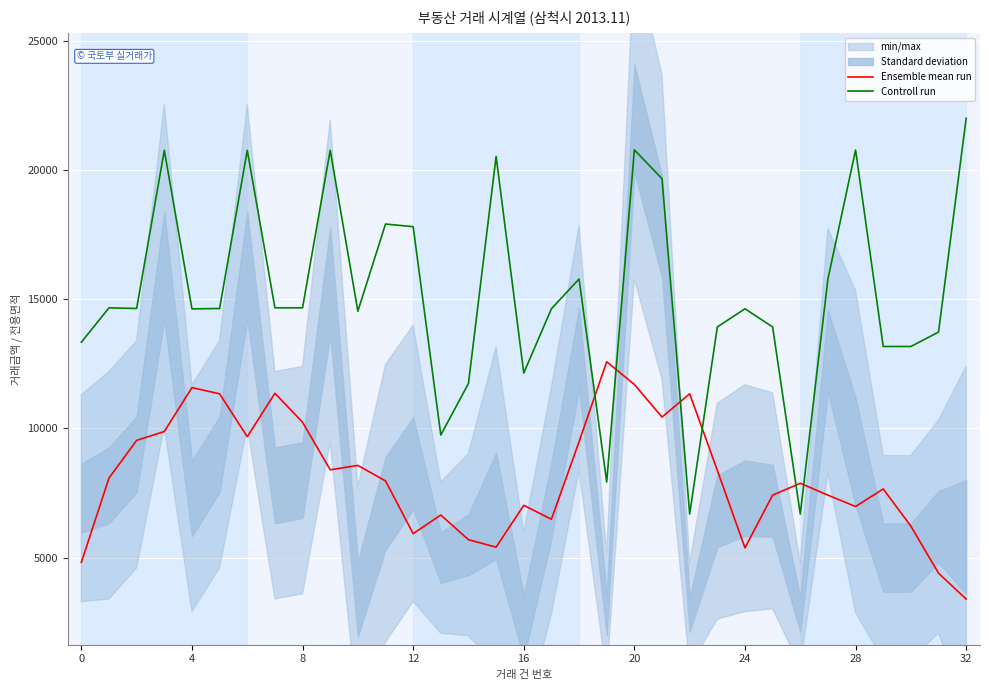

The value of Controll run at 21 is 19660.4. True or false?

True